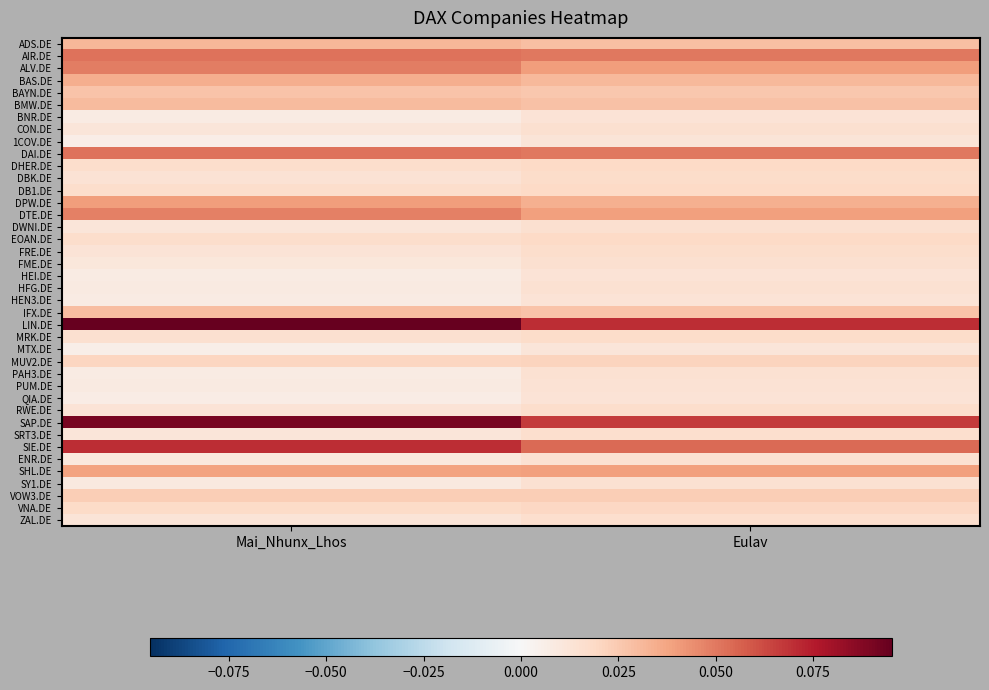

What is the greatest value displayed?

0.1